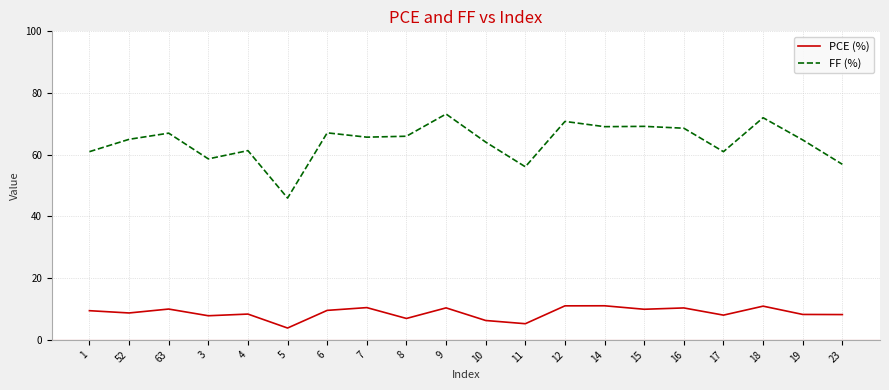

What position from the right is 52?

19